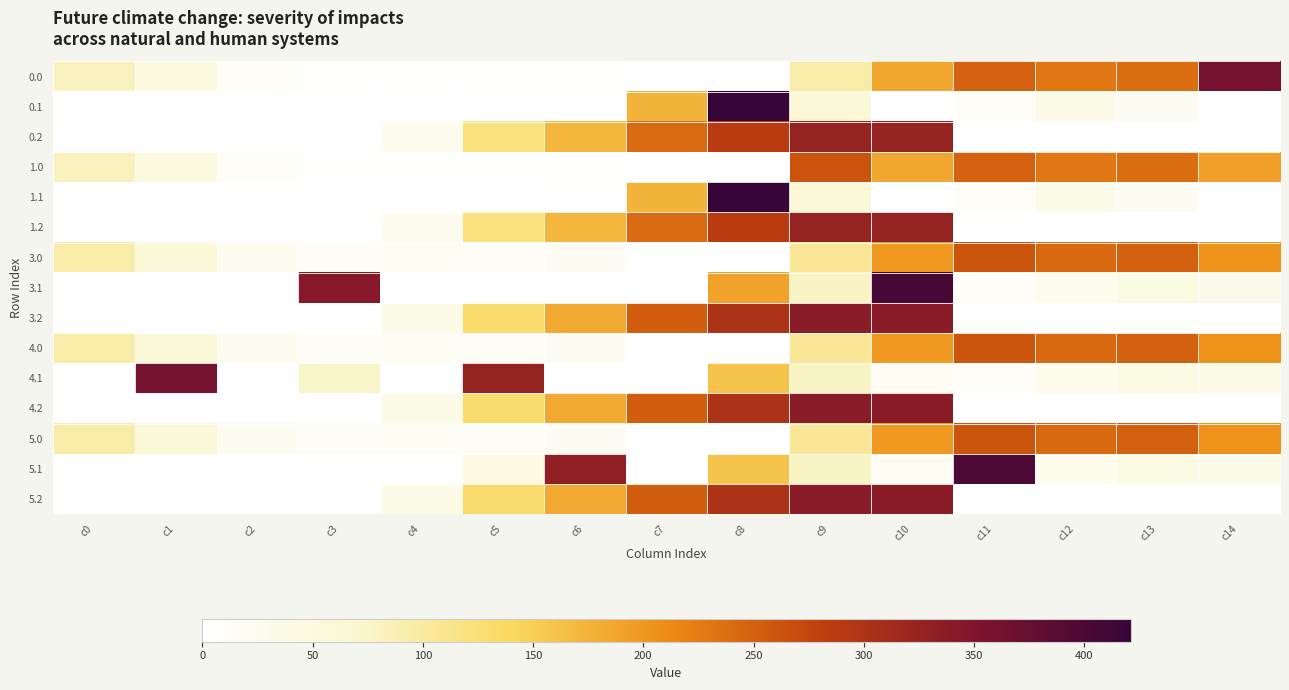

At which category is the sum across all series the highest?

c10